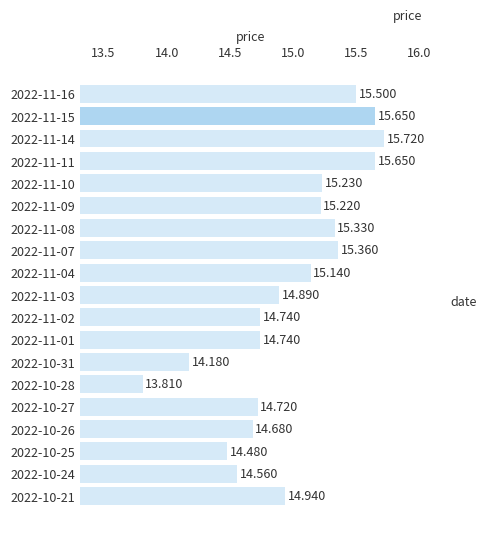

What is the average value?

15.0